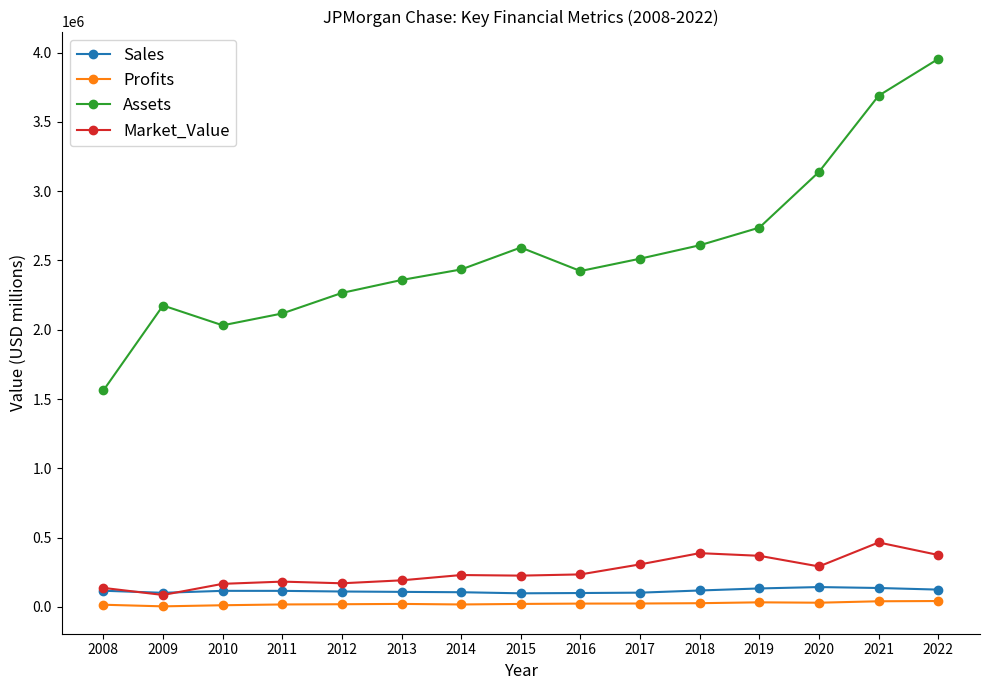

True or false: Sales and Assets intersect in this chart.

False